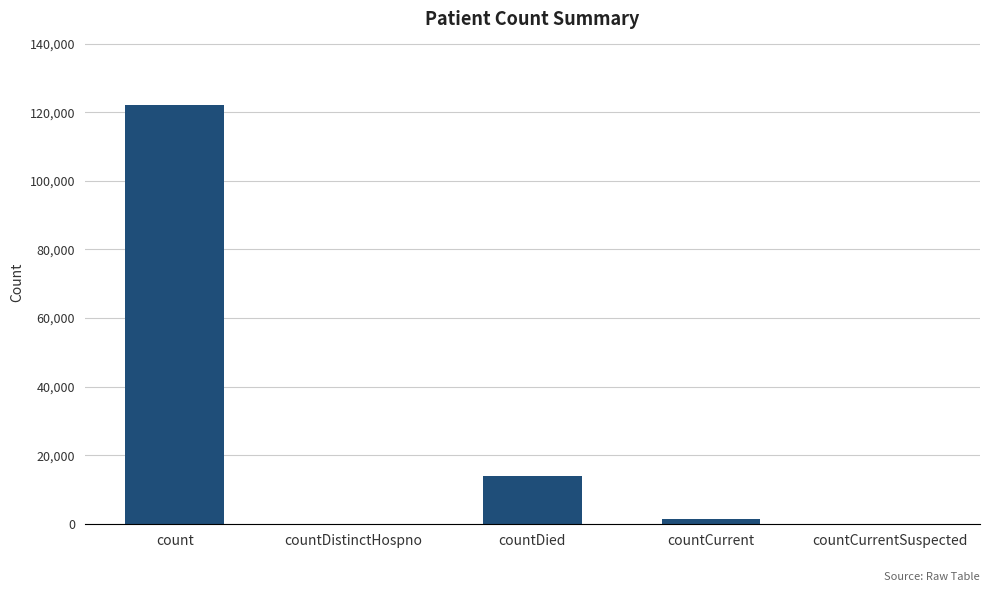

Between countDistinctHospno and count, which is larger?

count